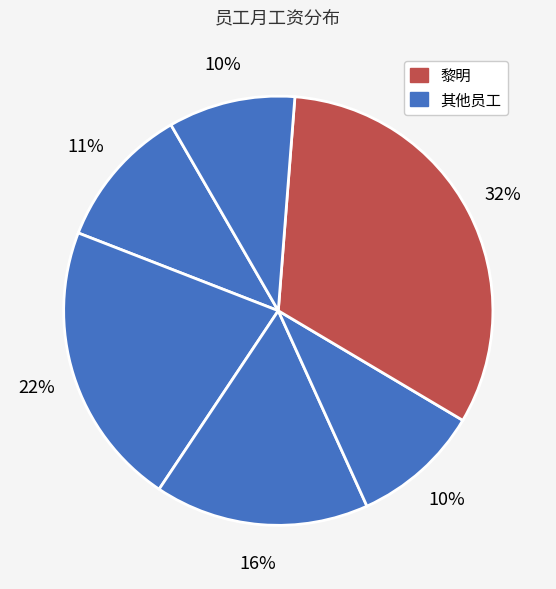

Does any single category account for the majority?

No